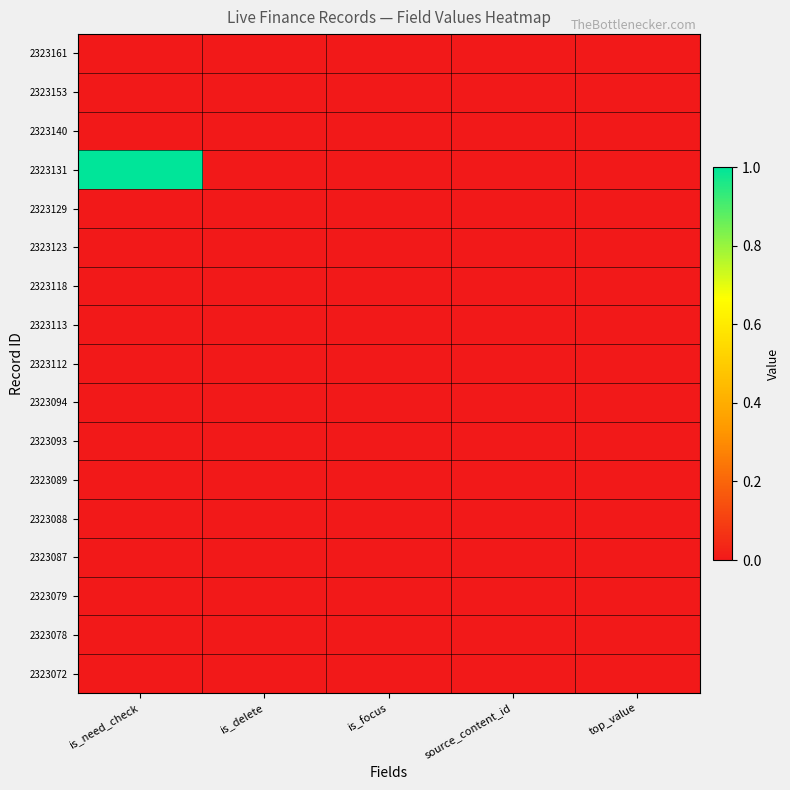

At how many categories does at least one series exceed 0?

1